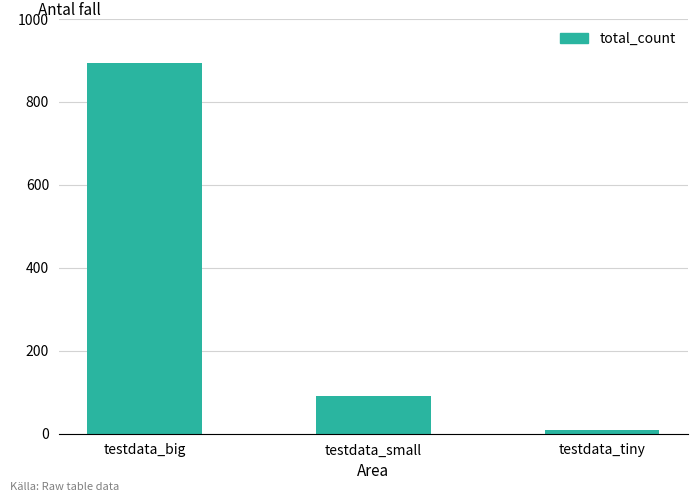

What is the greatest value displayed?

895